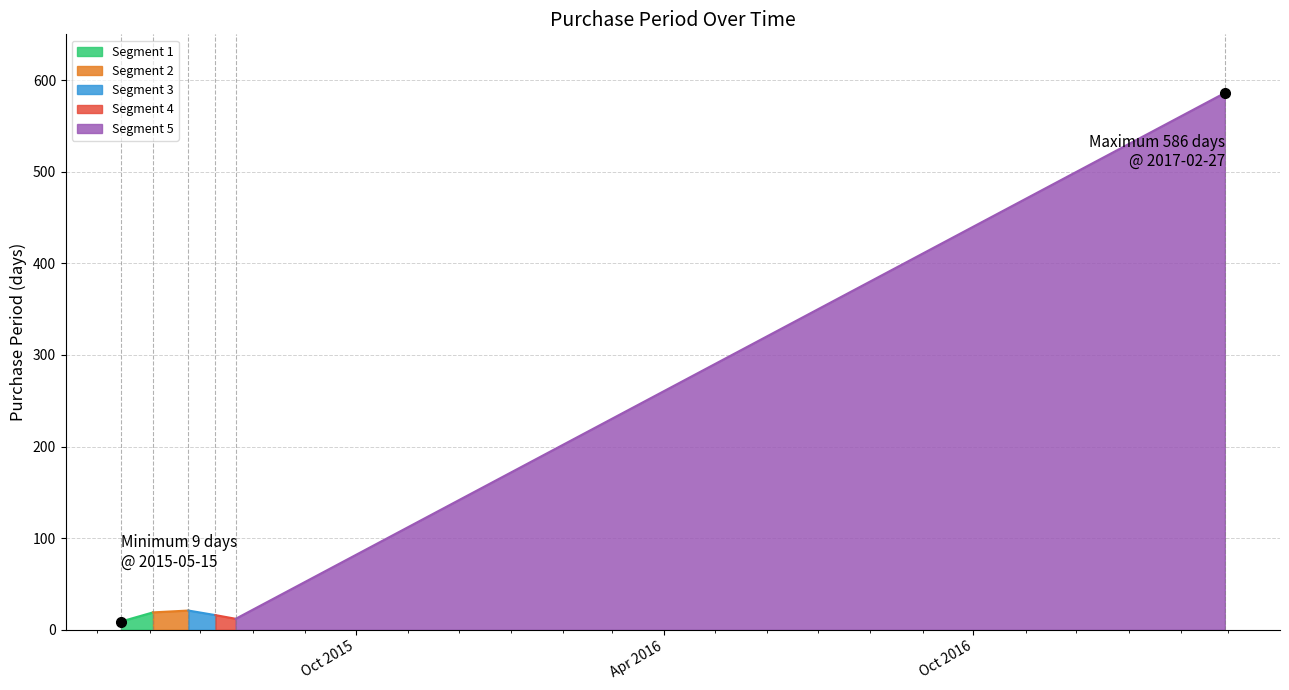

Which series has the widest spread of values?

PurchasePeriod seg 5